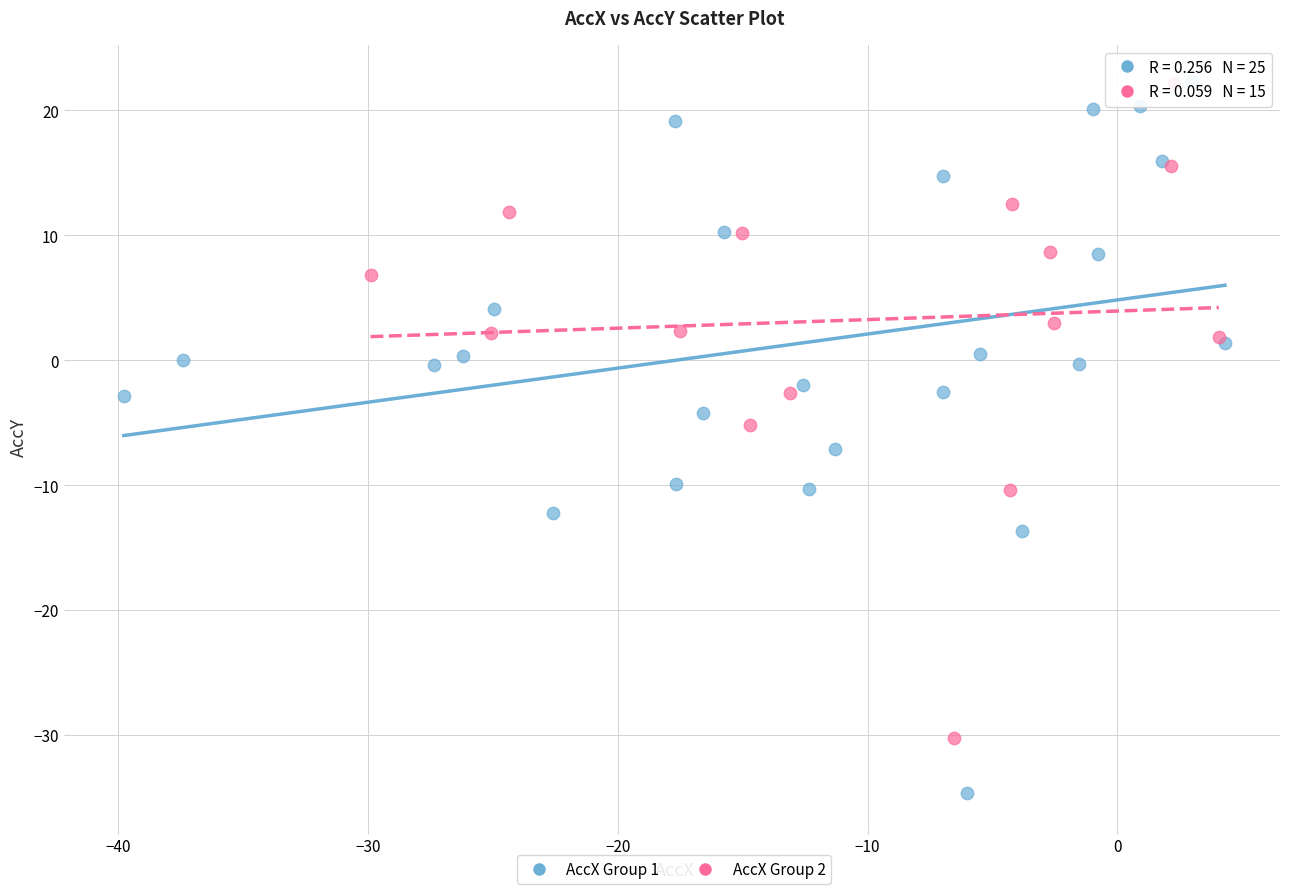

Which series reaches the minimum Y coordinate?

AccX Group 1